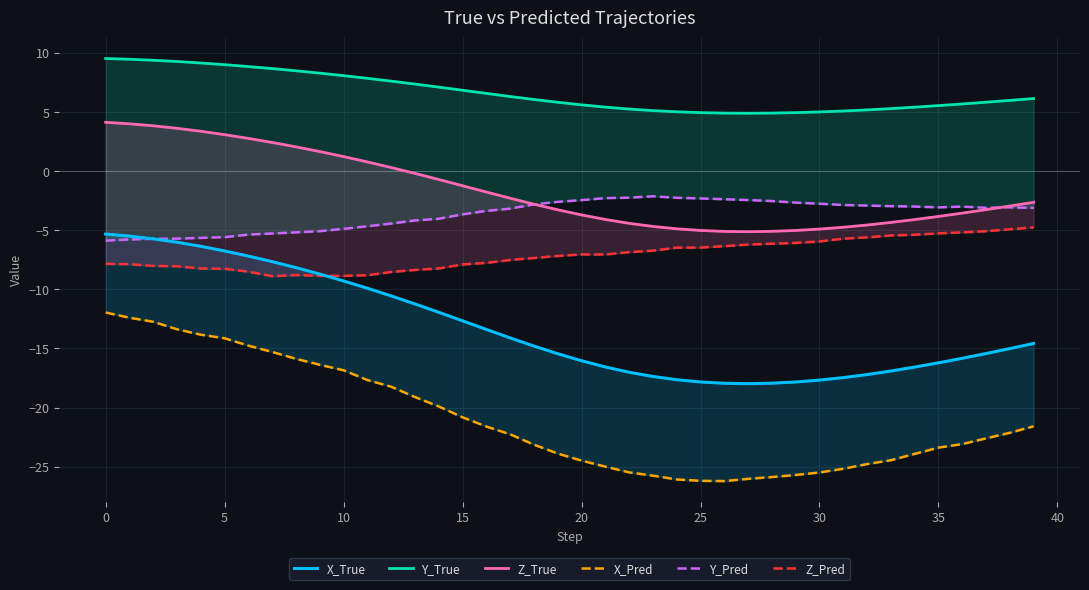

Reading right to left, list all the values displayed in this chart.

X_True: -14.6	-15.0	-15.4	-15.8	-16.2	-16.6	-16.9	-17.2	-17.5	-17.7	-17.8	-17.9	-18.0	-18.0	-17.8	-17.6	-17.4	-17.0	-16.6	-16.0	-15.4	-14.8	-14.1	-13.4	-12.7	-11.9	-11.2	-10.6	-9.9	-9.3	-8.7	-8.2	-7.7	-7.2	-6.8	-6.4	-6.0	-5.7	-5.5	-5.3
Y_True: 6.1	6.0	5.8	5.7	5.5	5.4	5.3	5.2	5.1	5.0	5.0	4.9	4.9	4.9	5.0	5.0	5.1	5.3	5.4	5.6	5.8	6.1	6.3	6.6	6.8	7.1	7.4	7.6	7.9	8.1	8.3	8.5	8.7	8.8	9.0	9.2	9.3	9.4	9.5	9.5
Z_True: -2.6	-3.0	-3.3	-3.6	-3.8	-4.1	-4.3	-4.6	-4.7	-4.9	-5.0	-5.1	-5.1	-5.1	-5.0	-4.9	-4.7	-4.4	-4.1	-3.7	-3.3	-2.8	-2.3	-1.8	-1.2	-0.7	-0.2	0.3	0.8	1.2	1.7	2.1	2.4	2.8	3.1	3.4	3.6	3.8	4.0	4.1
X_Pred: -21.6	-22.1	-22.6	-23.1	-23.4	-23.9	-24.5	-24.8	-25.2	-25.5	-25.7	-25.9	-26.0	-26.2	-26.2	-26.1	-25.8	-25.5	-25.0	-24.5	-23.9	-23.1	-22.3	-21.6	-20.8	-19.9	-19.1	-18.2	-17.7	-16.9	-16.4	-15.9	-15.3	-14.8	-14.1	-13.8	-13.4	-12.7	-12.4	-12.0
Y_Pred: -3.1	-3.1	-3.1	-3.0	-3.1	-3.0	-3.0	-2.9	-2.9	-2.8	-2.7	-2.5	-2.4	-2.4	-2.3	-2.3	-2.1	-2.2	-2.3	-2.4	-2.6	-2.8	-3.2	-3.4	-3.7	-4.0	-4.2	-4.4	-4.7	-4.9	-5.1	-5.2	-5.3	-5.4	-5.6	-5.6	-5.7	-5.7	-5.8	-5.9
Z_Pred: -4.8	-4.9	-5.1	-5.2	-5.3	-5.4	-5.4	-5.6	-5.7	-5.9	-6.1	-6.1	-6.2	-6.3	-6.5	-6.5	-6.7	-6.9	-7.1	-7.0	-7.2	-7.3	-7.5	-7.8	-7.9	-8.2	-8.4	-8.5	-8.8	-8.9	-8.9	-8.8	-8.9	-8.5	-8.3	-8.2	-8.0	-8.0	-7.9	-7.8